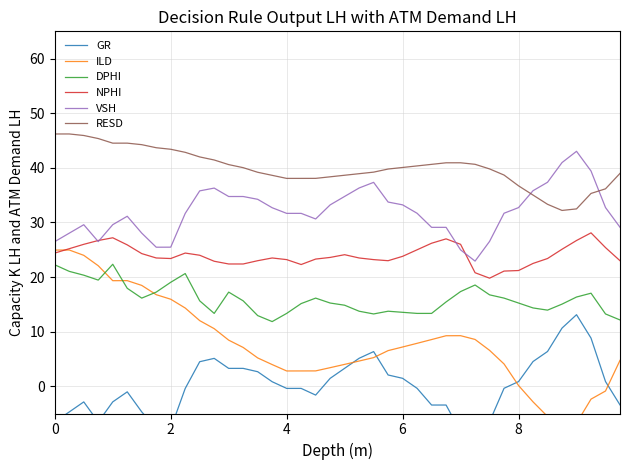

True or false: NPHI and RESD cross at least once.

False